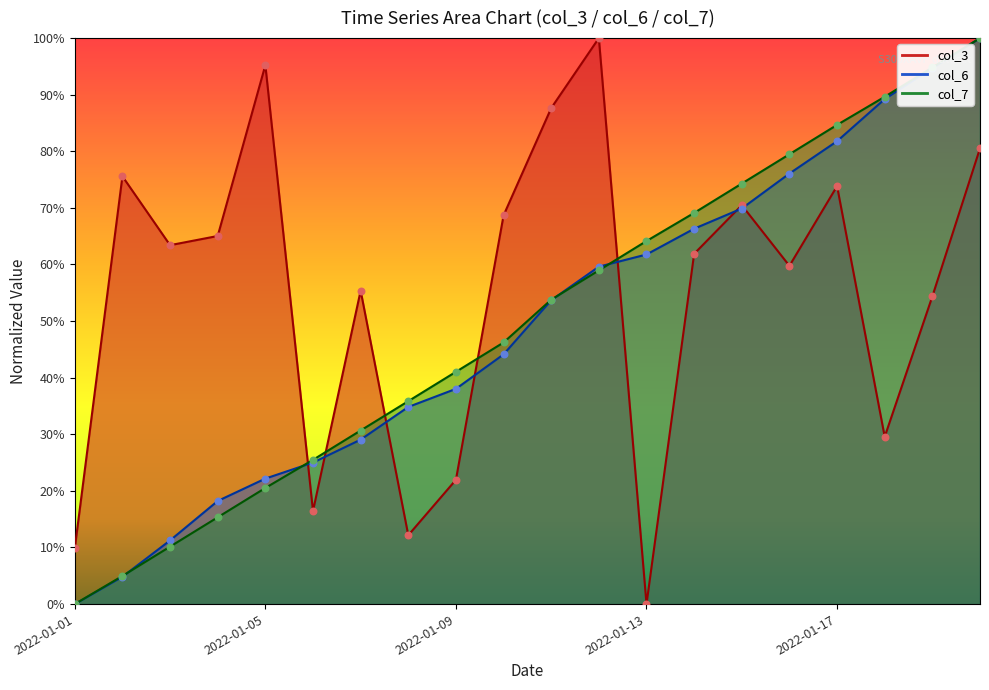

At which category is the sum across all series the highest?

2022-01-20